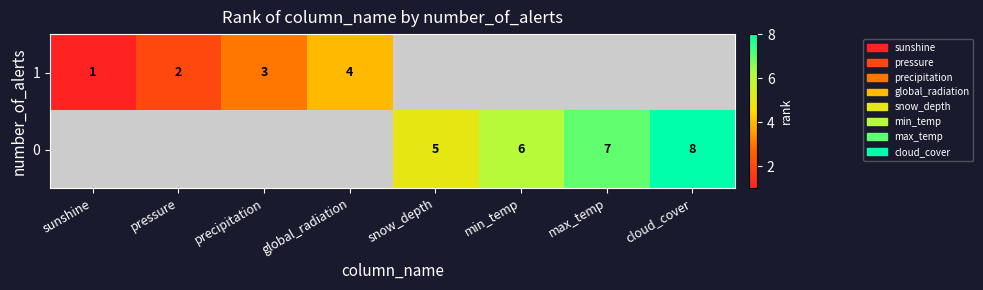

The value of 1 at precipitation is 4. True or false?

False